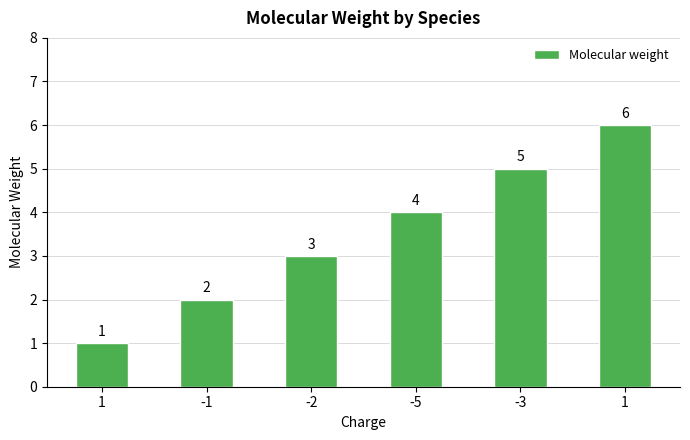

How many bars are there in total?

6